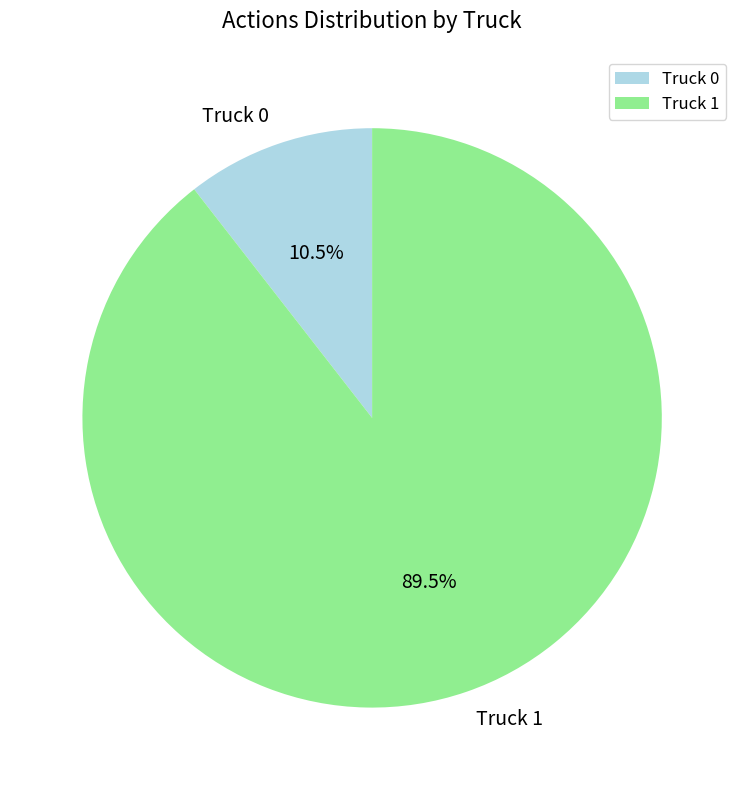

Combined, what portion of the pie is Truck 0 and Truck 1?

100.0%